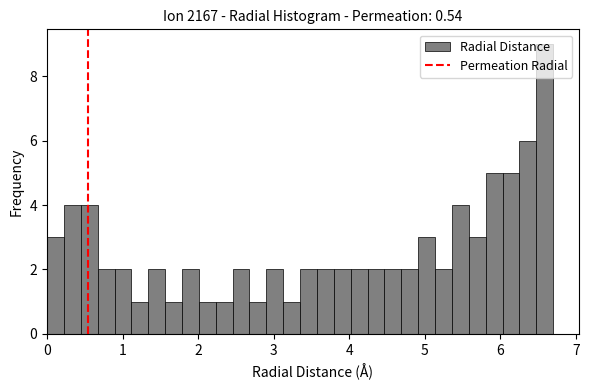

Read against the x-axis, roughly where is the centre of the tallest bar?

6.6